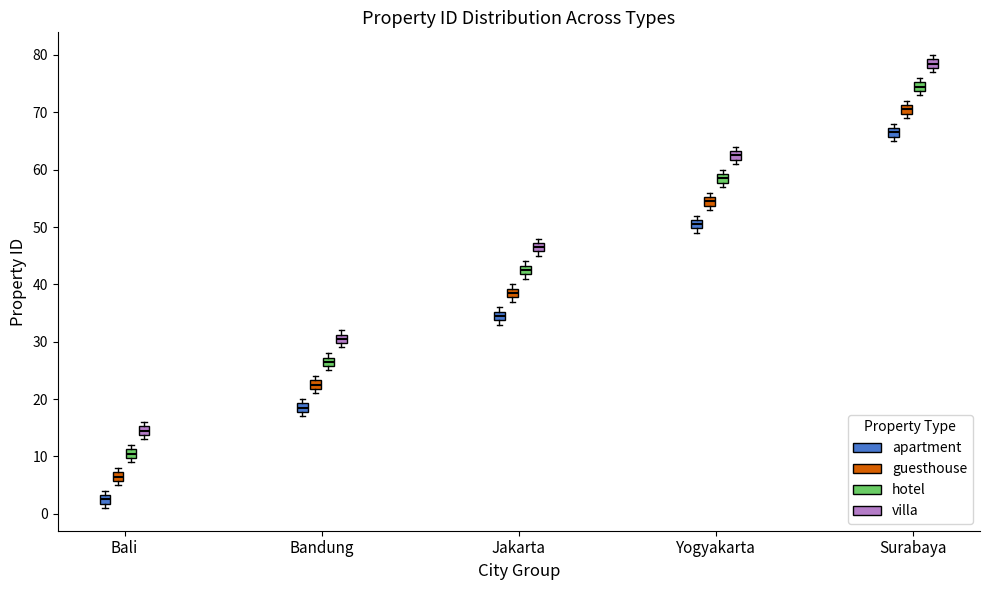

Where is the lower edge of the box for Bandung (guesthouse) on the y-axis? The values are not printed on the chart, so give them approximately, as read against the axis.

22